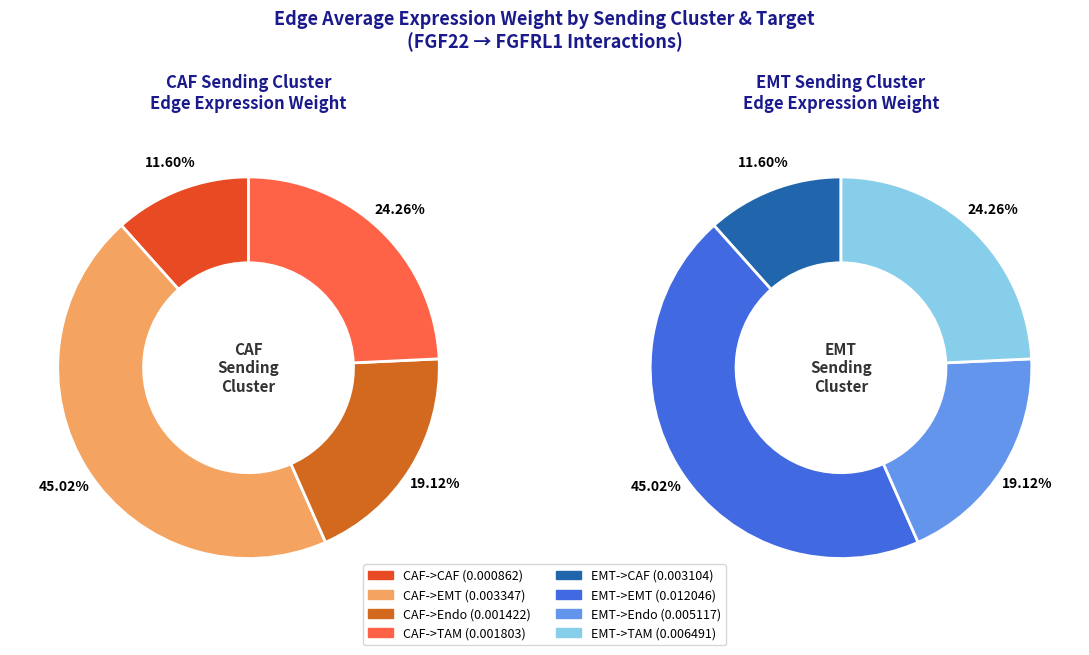

Does EMT->CAF represent more than half of the total?

No